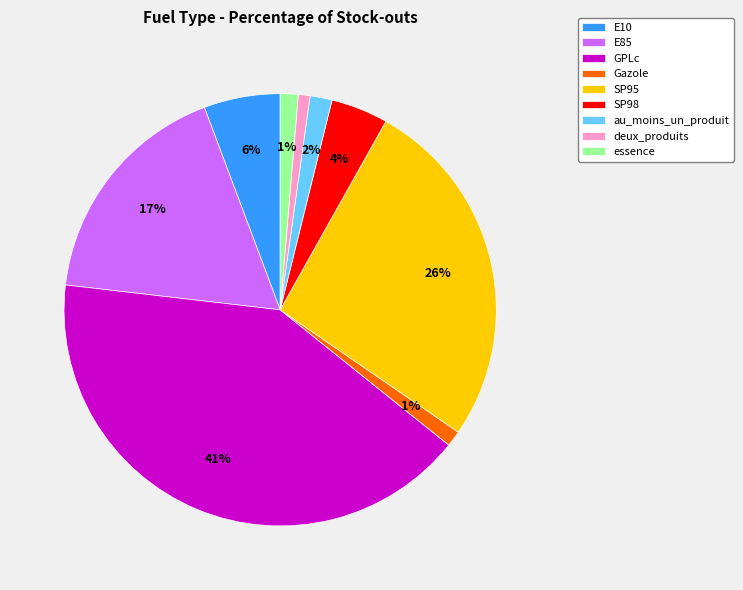

To the nearest percent, what portion does E10 represent?

6%